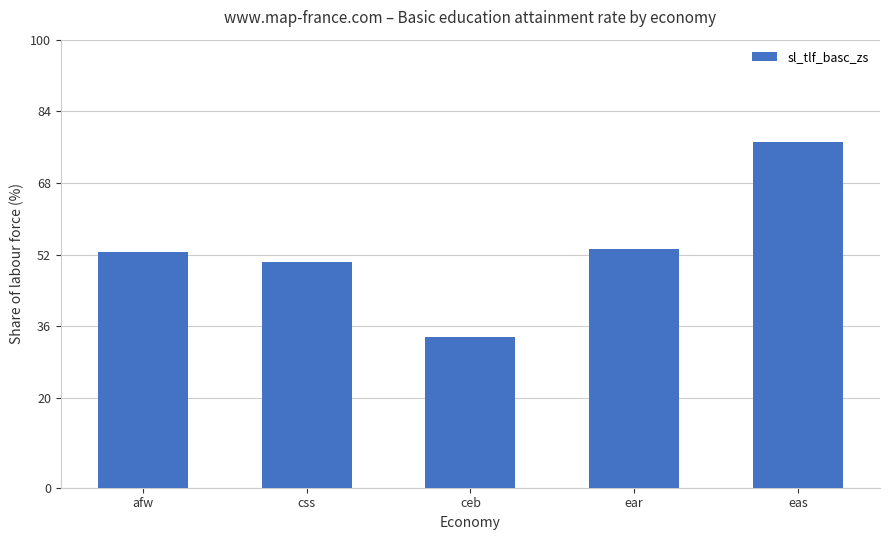

Reading left to right, what are all the values shown in this chart?

afw=52.6	css=50.3	ceb=33.5	ear=53.2	eas=77.2